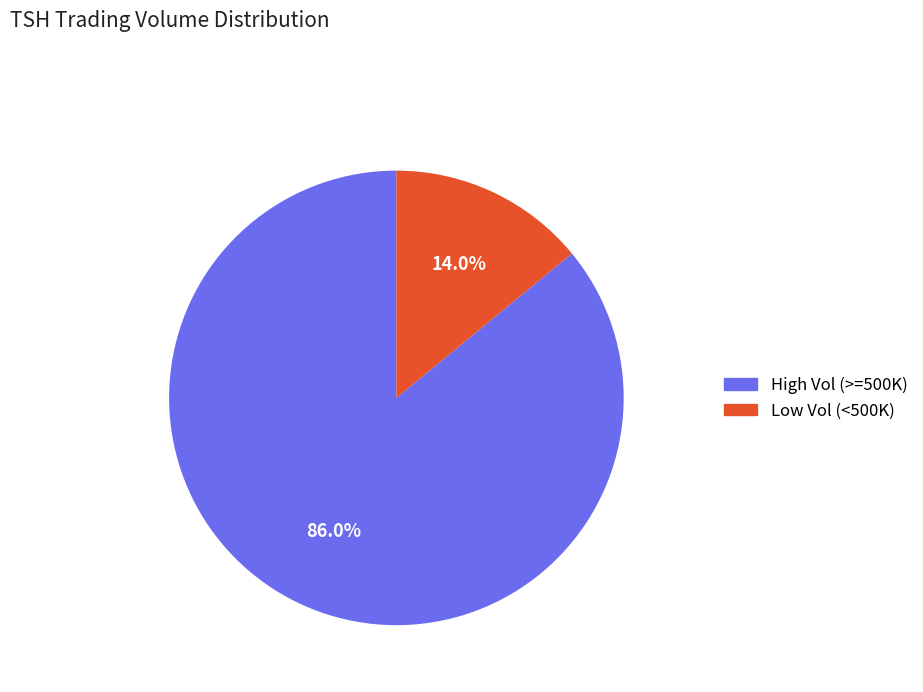

Is there a majority slice in this chart?

Yes